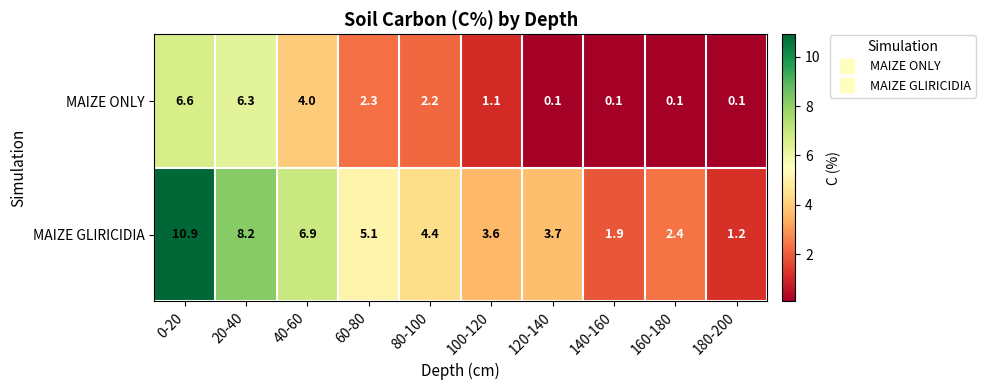

What is the spread (max minus min) of values at 180-200?

1.1